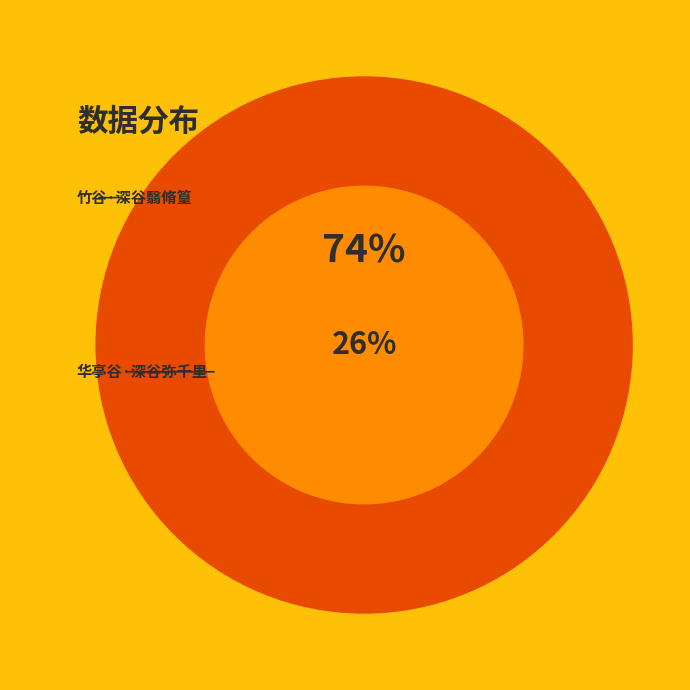

The 竹谷·深谷翳脩篁 slice represents 74% of the pie. True or false?

True